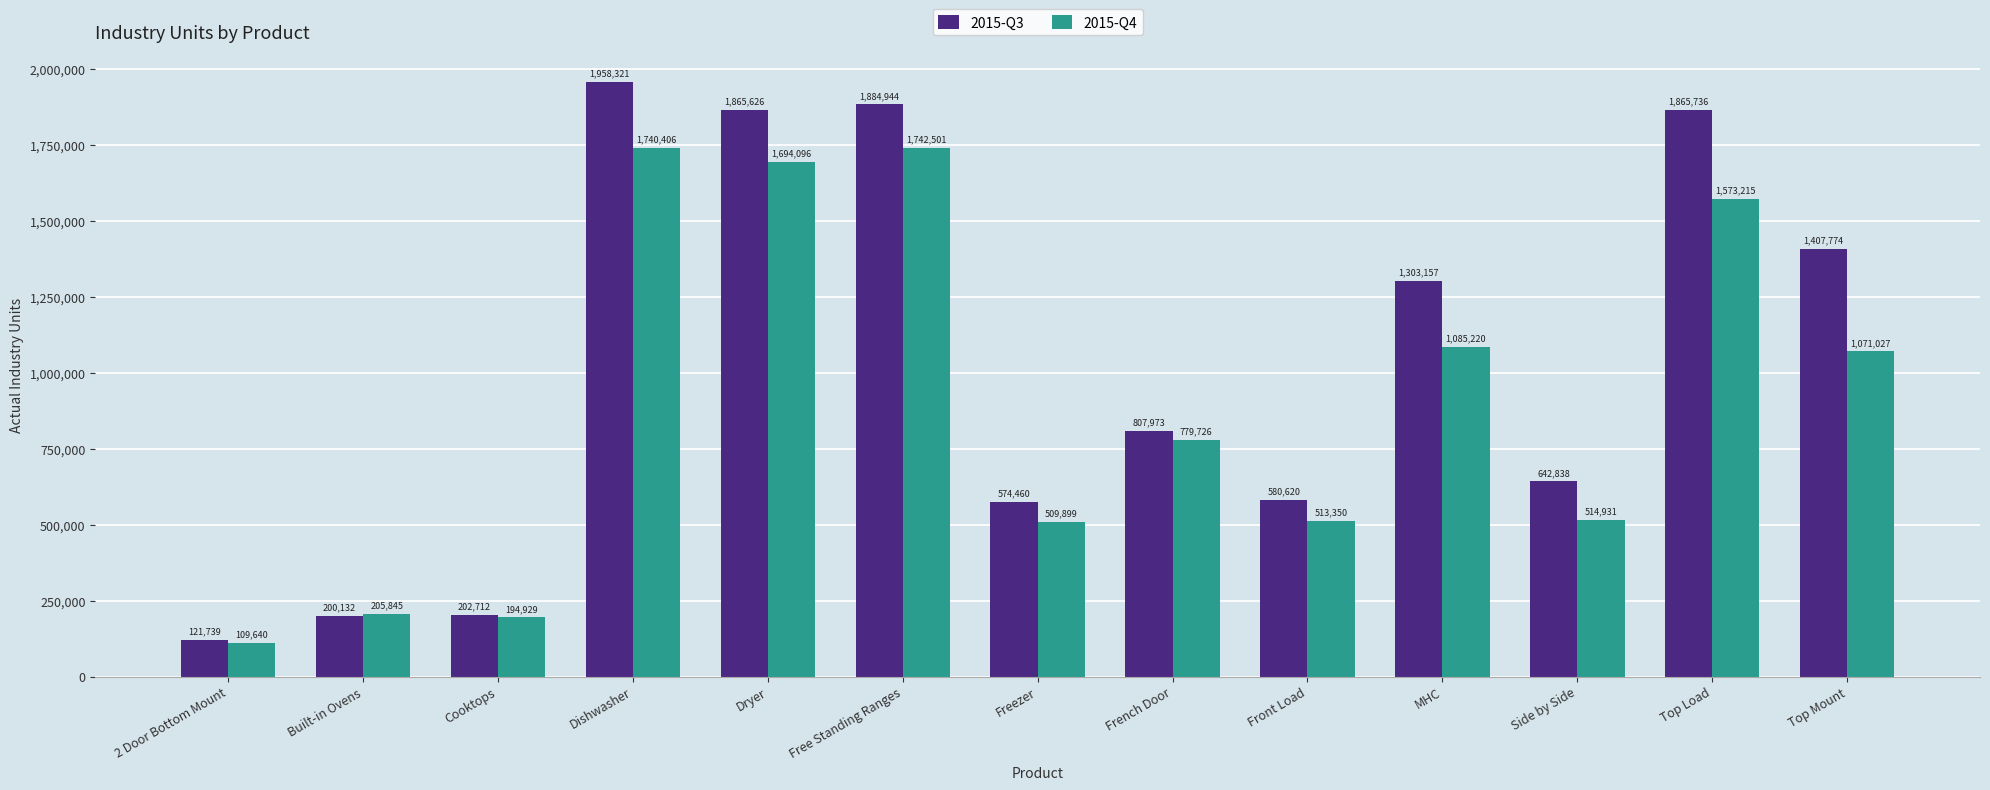

Are the bars horizontal?

No